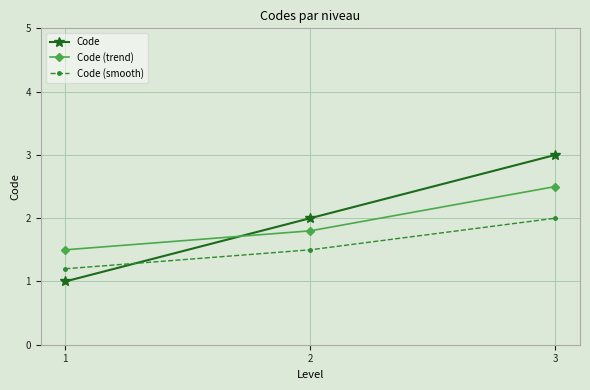

Which series changed the most between 2 and 3?

Code